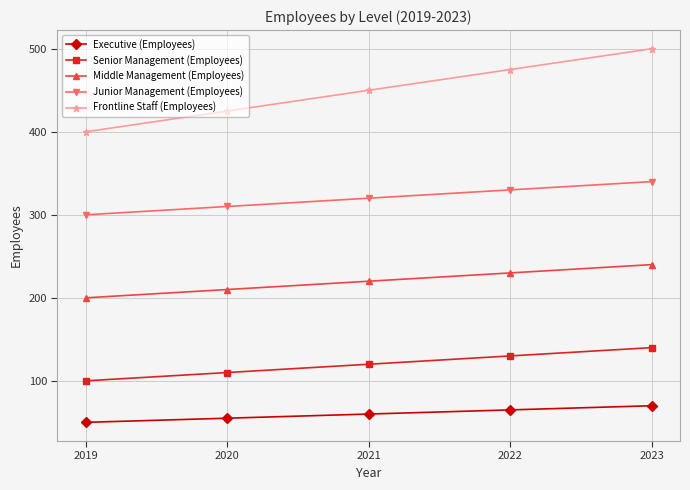

At 2020, list the series in order from largest to smallest.

Frontline Staff (Employees), Junior Management (Employees), Middle Management (Employees), Senior Management (Employees), Executive (Employees)